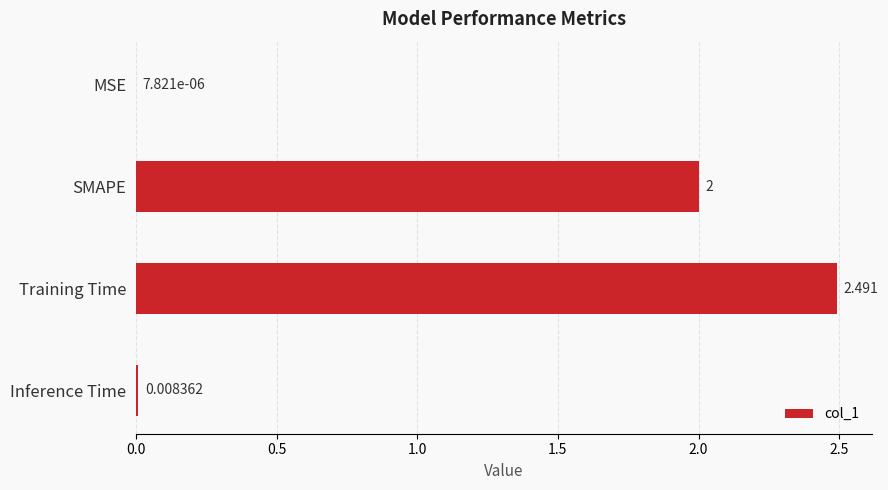

Which category has the highest value across all series?

Training Time